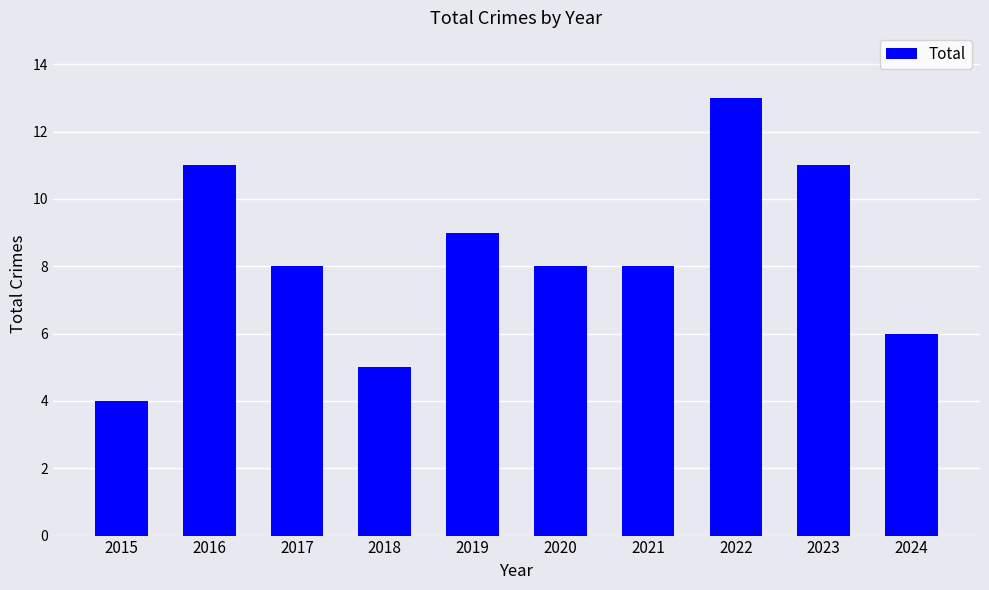

Count the number of data series in this chart.

1